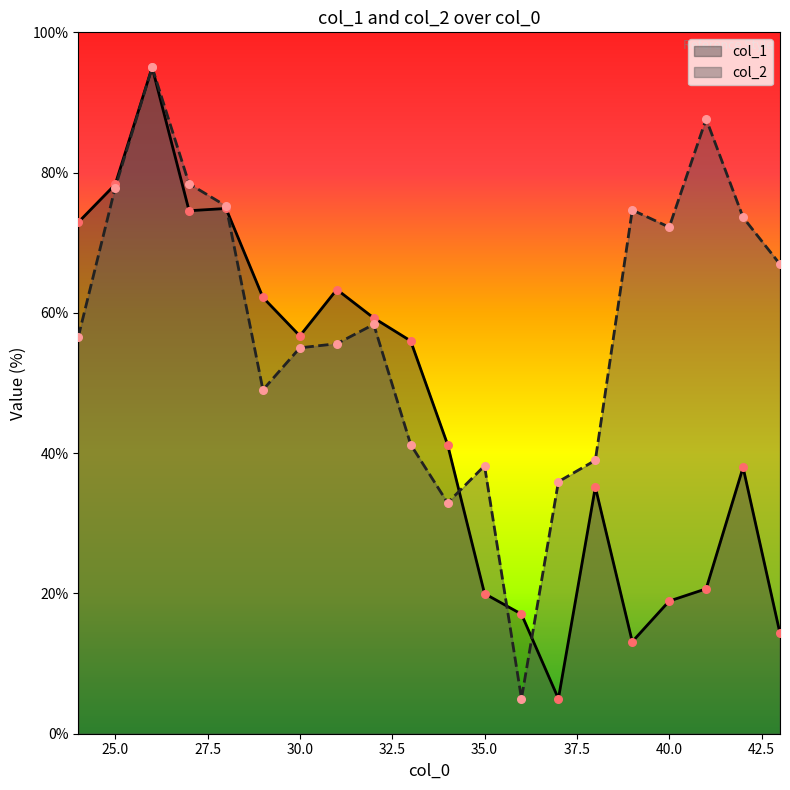

Which series has the largest Y range (max minus min)?

col_1